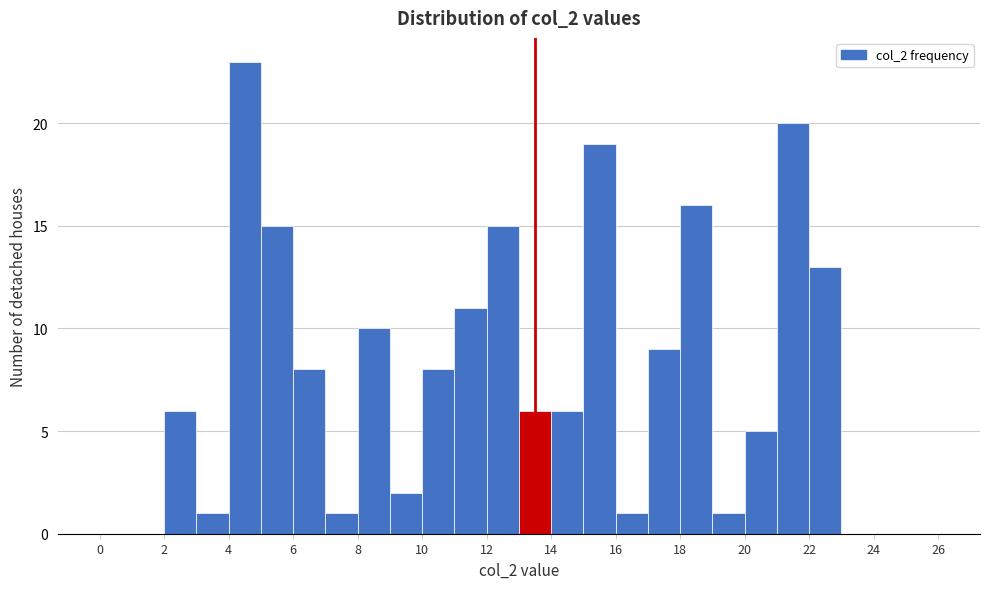

Reading left to right, transcribe this chart: for each bar, give the range it covers on the x-axis and its height. The values are not printed on the chart, so give them approximately, as read against the axis.

0 to 1: 0
1 to 2: 0
2 to 3: 6
3 to 4: 1
4 to 5: 23
5 to 6: 15
6 to 7: 8
7 to 8: 1
8 to 9: 10
9 to 10: 2
10 to 11: 8
11 to 12: 11
12 to 13: 15
13 to 14: 6
14 to 15: 6
15 to 16: 19
16 to 17: 1
17 to 18: 9
18 to 19: 16
19 to 20: 1
20 to 21: 5
21 to 22: 20
22 to 23: 13
23 to 24: 0
24 to 25: 0
25 to 26: 0